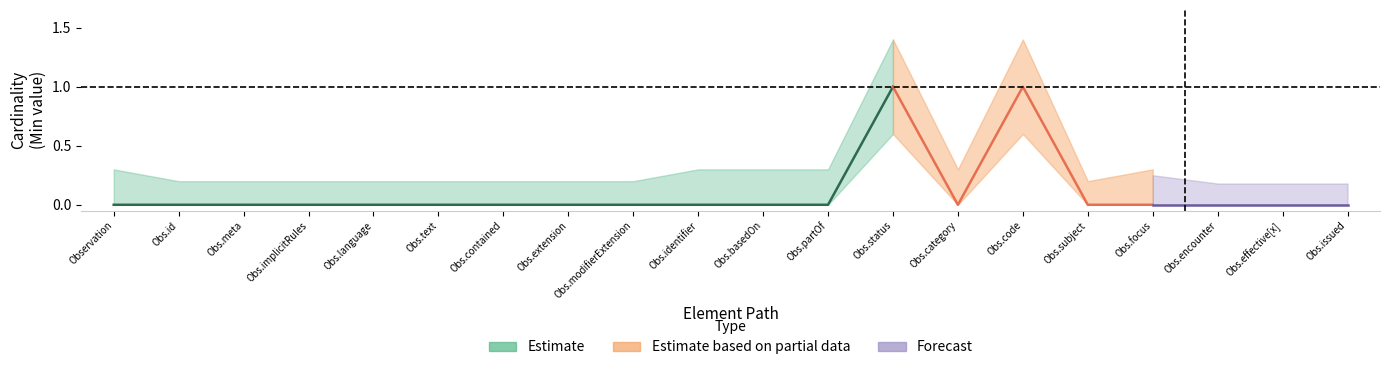

Does the chart have visible grid lines?

No